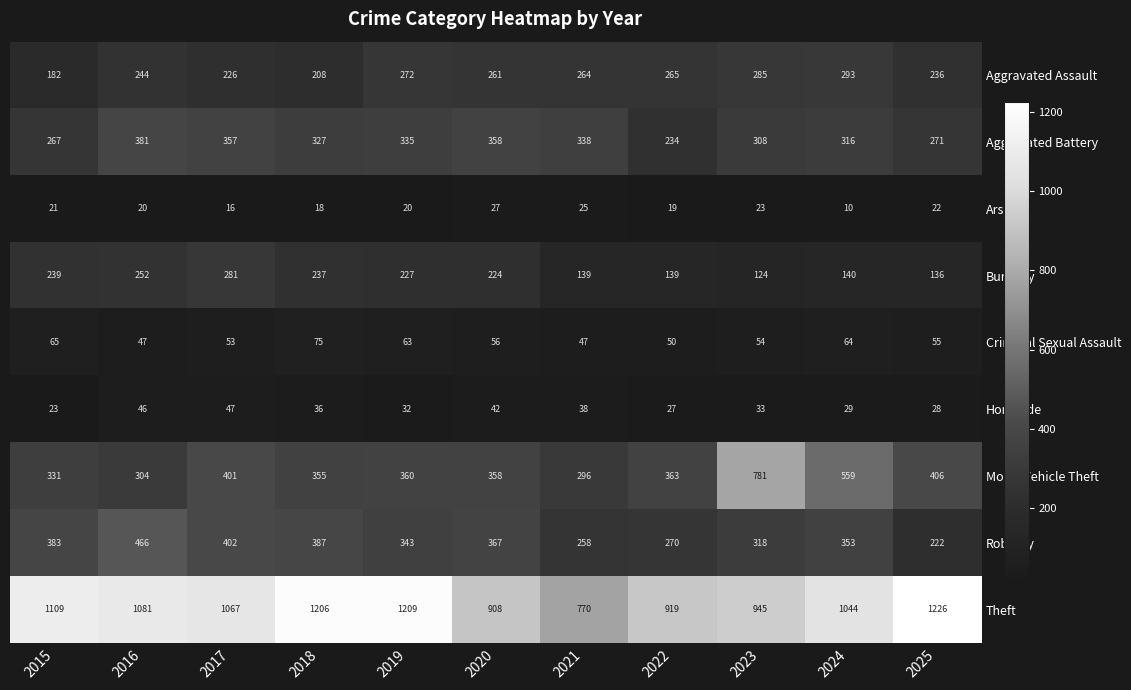

At which category is the sum across all series the highest?

2023